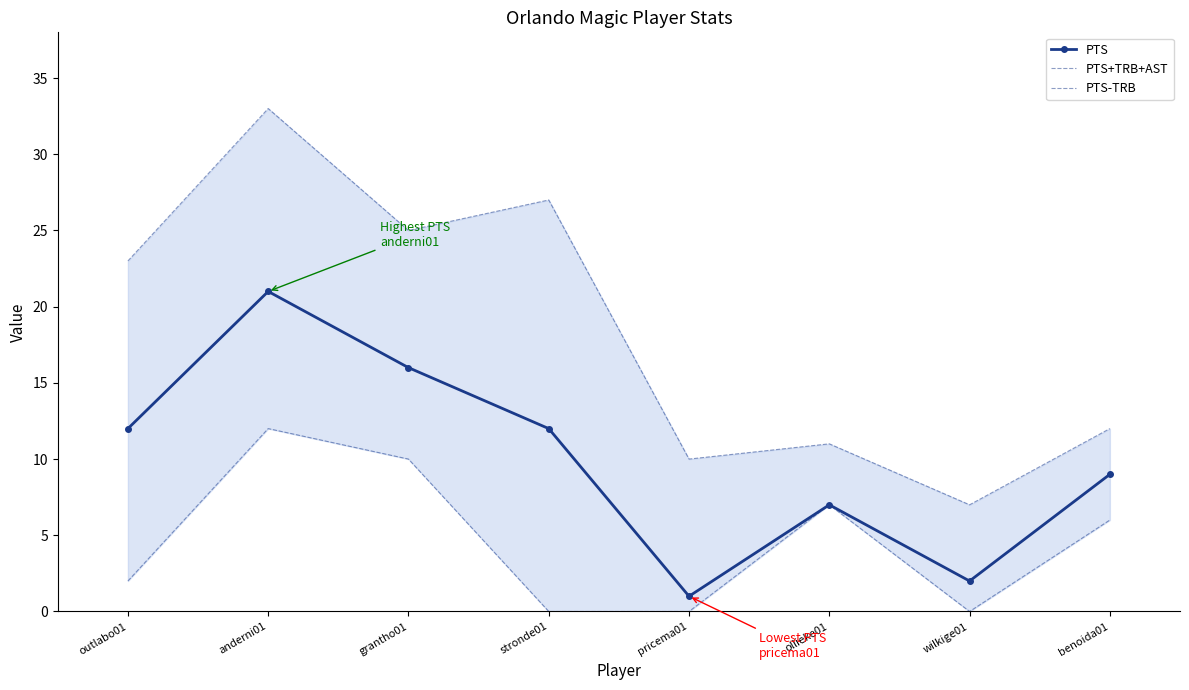

How many lines are shown in the chart?

3